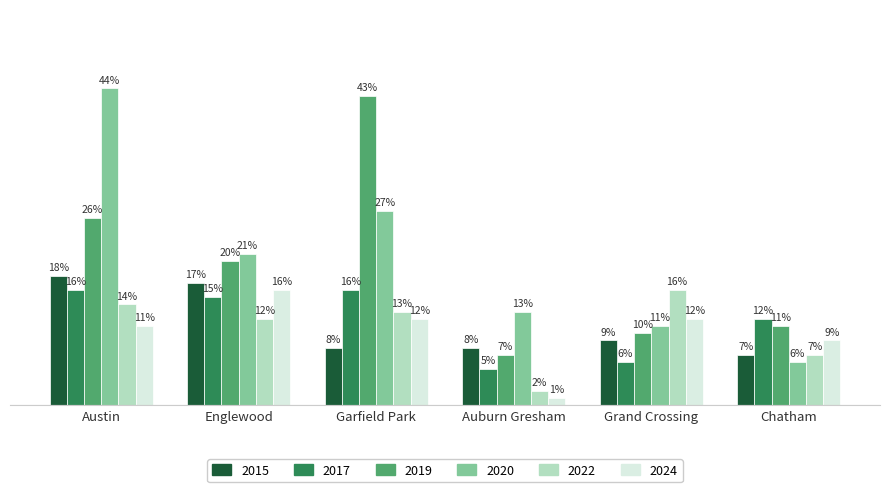

Is the value of 2024 at Englewood greater than the value of 2022 at Chatham?

Yes